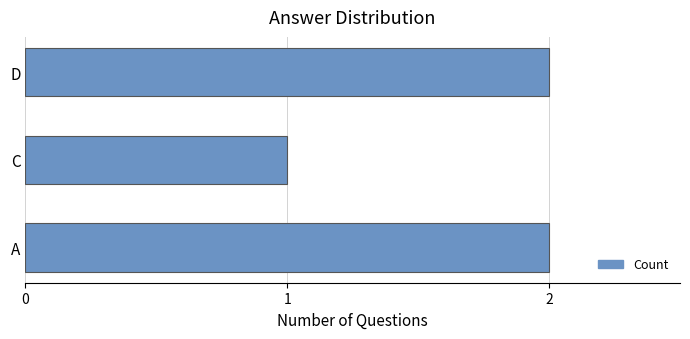

What is the ratio of the value at C to the value at D?

0.5